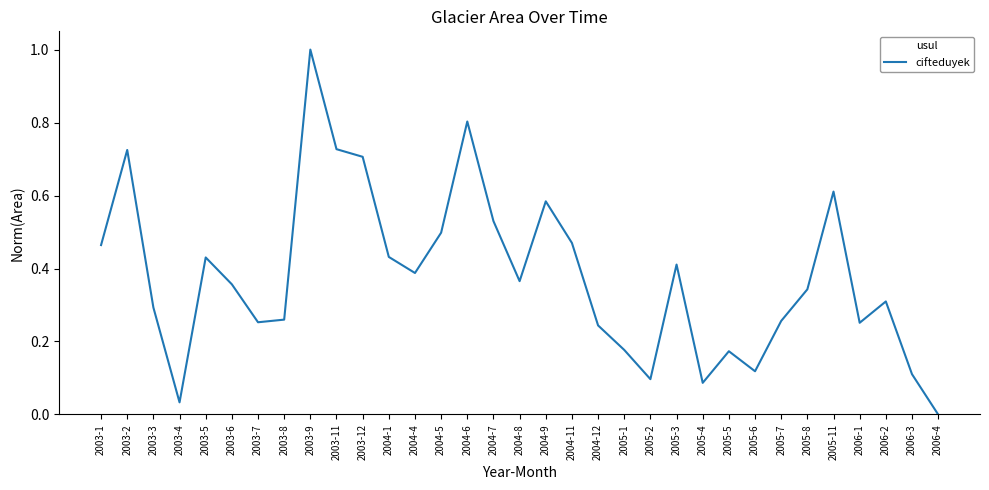

The value at 2003-3 is 0.2. True or false?

False